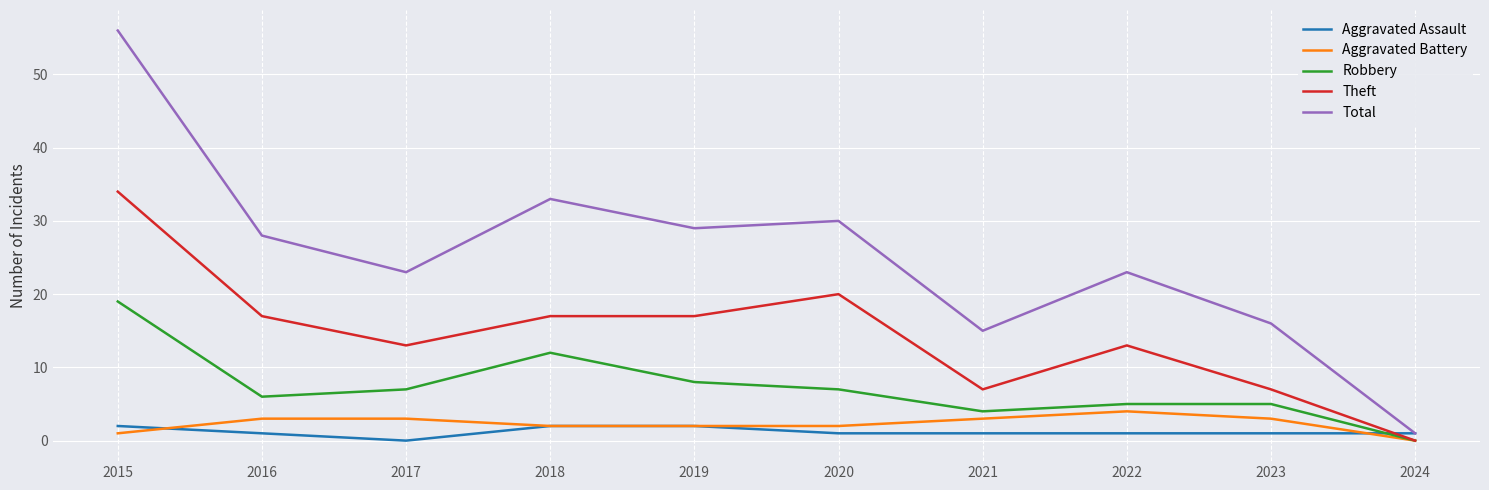

At which label is Total closest to 28?

2016